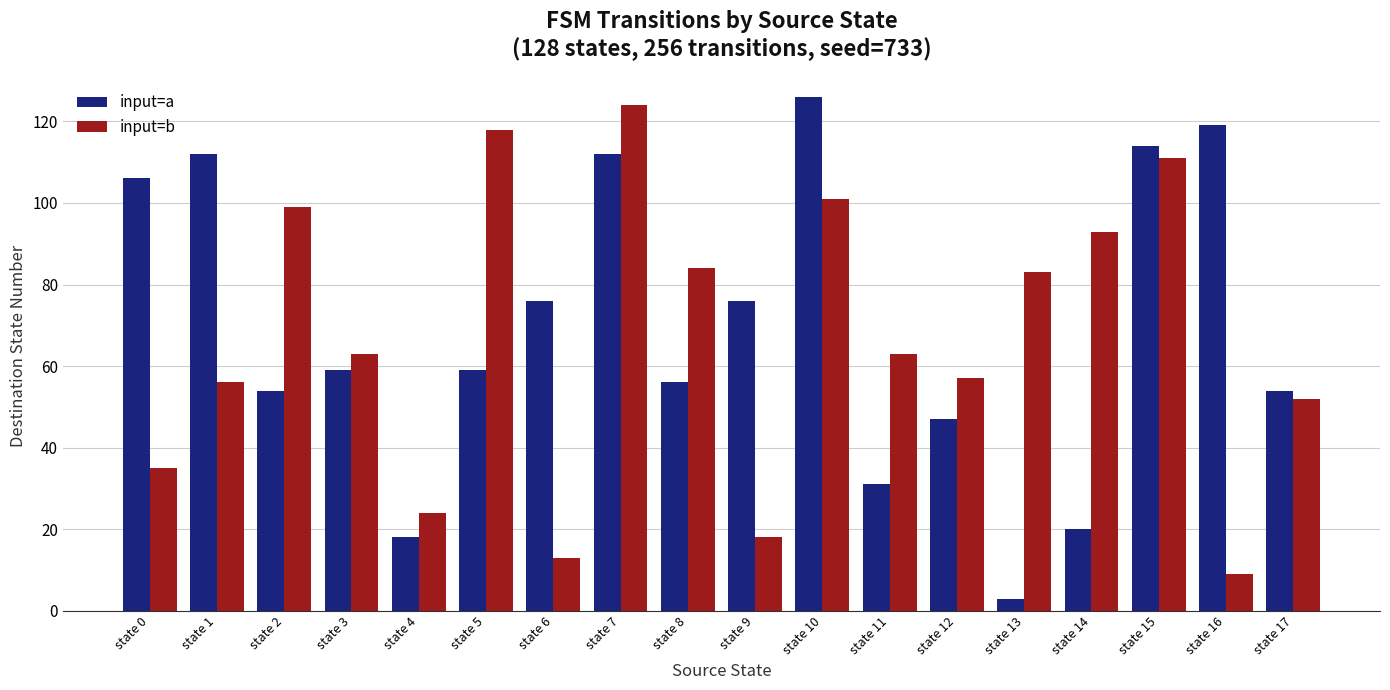

What is the total value across all series at state 6?

89